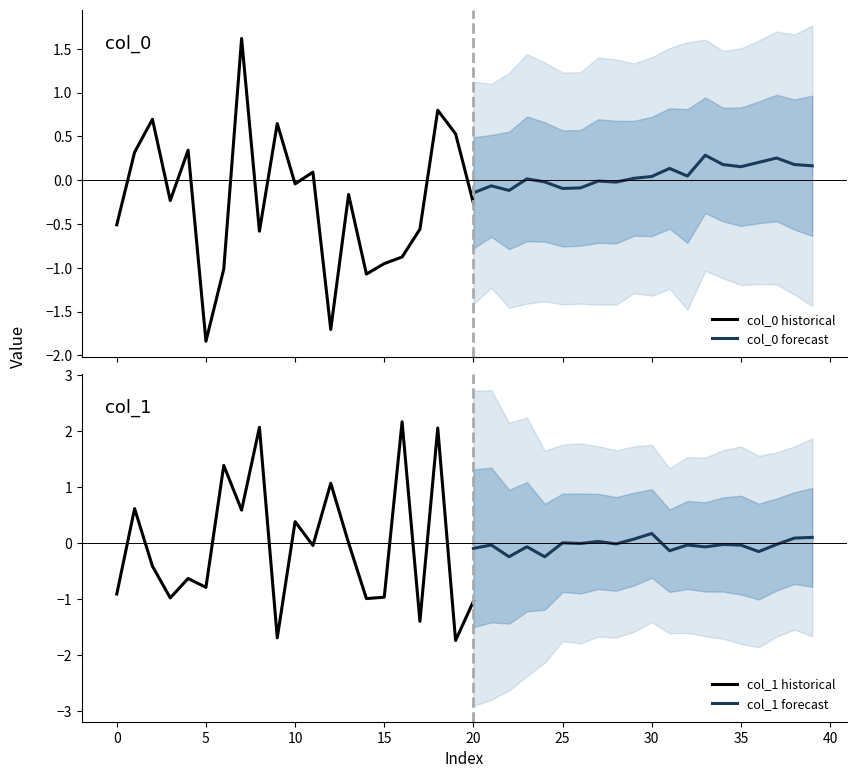

Is it true that col_1 historical equals -0.8 at 5?

True